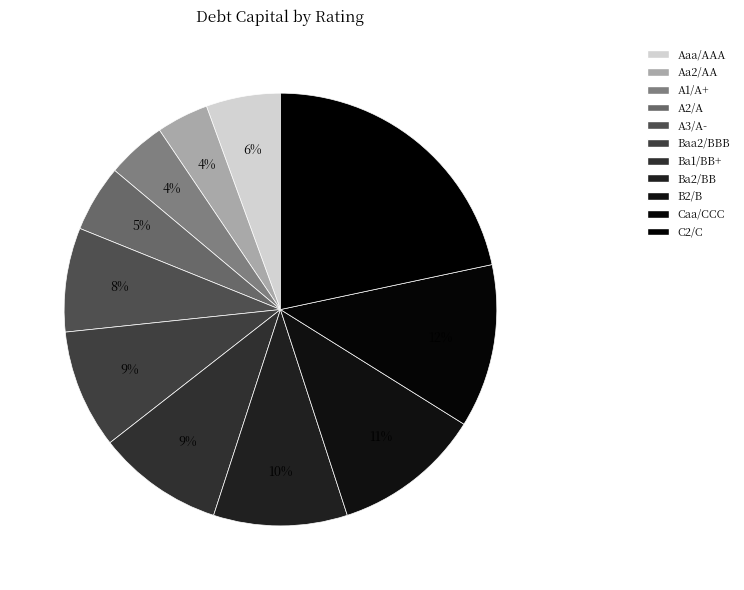

The A3/A- slice represents 8% of the pie. True or false?

True